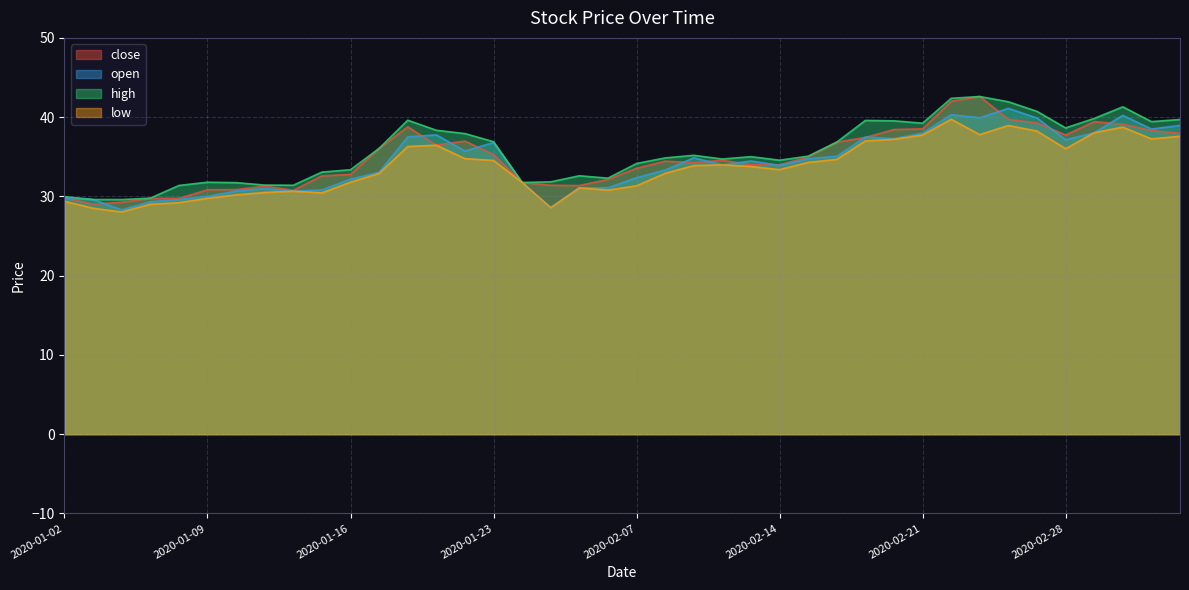

Which series has the largest total across all categories?

high